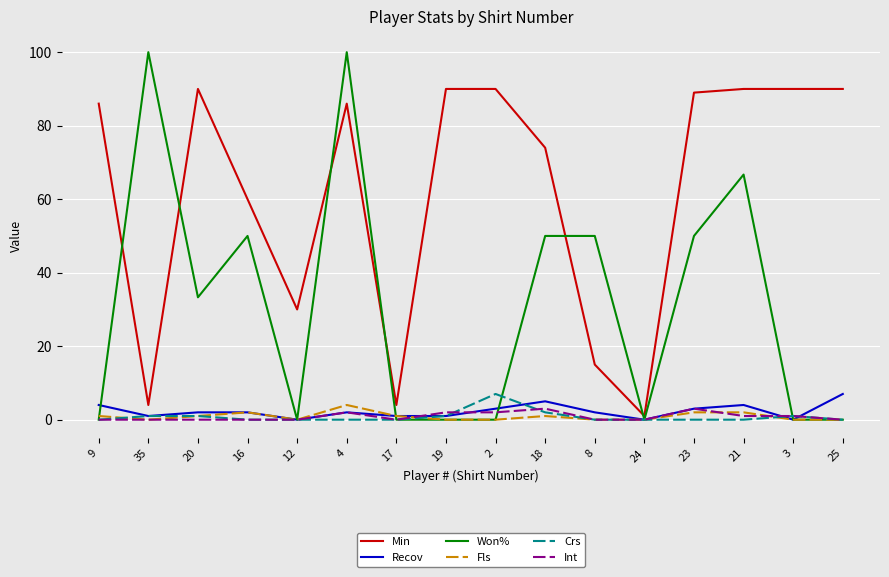

Count the number of categories in the chart.

16